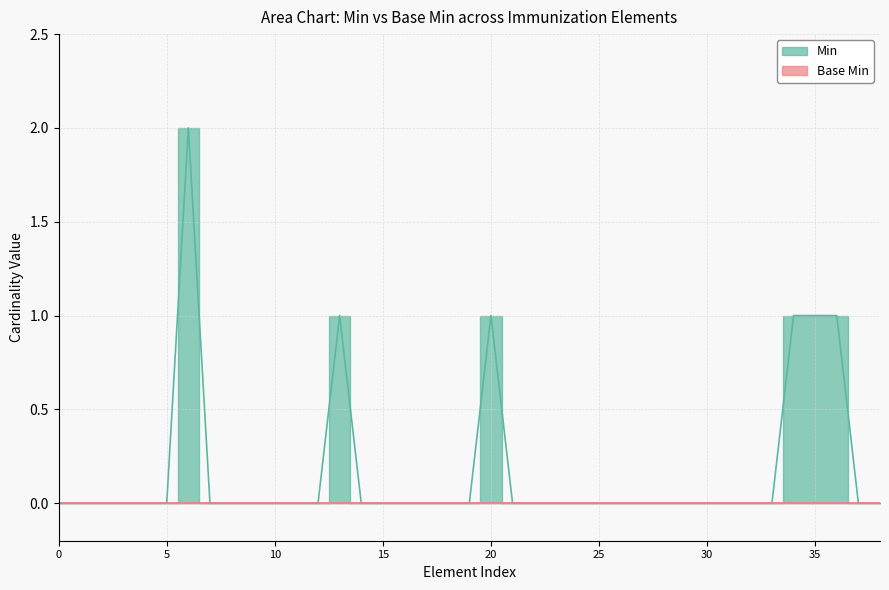

What is the difference between the second highest and minimum values?

1